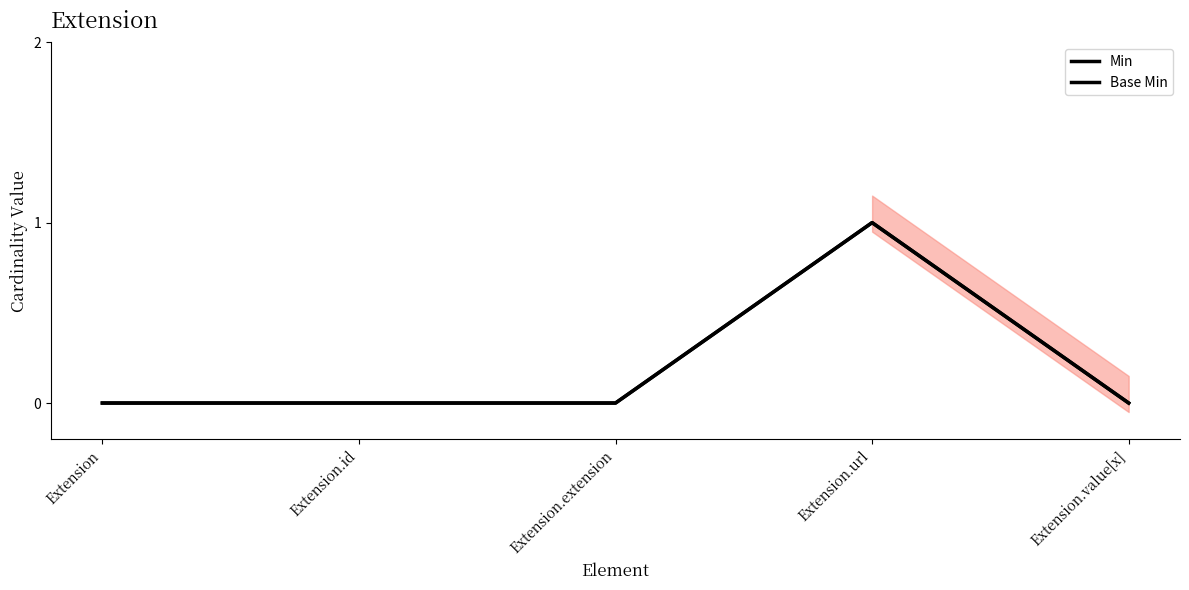

Is this an area chart (filled region under the line)?

No